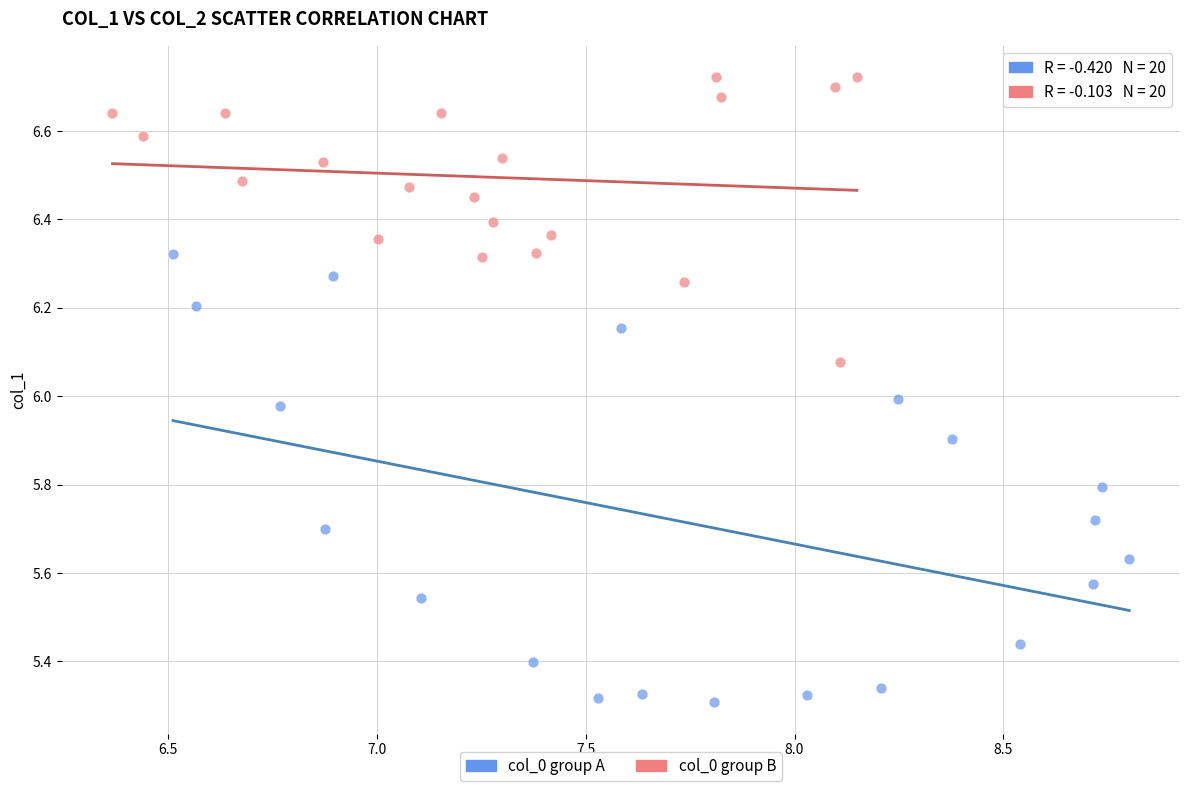

Which series has the widest spread of Y values?

col_0 group A